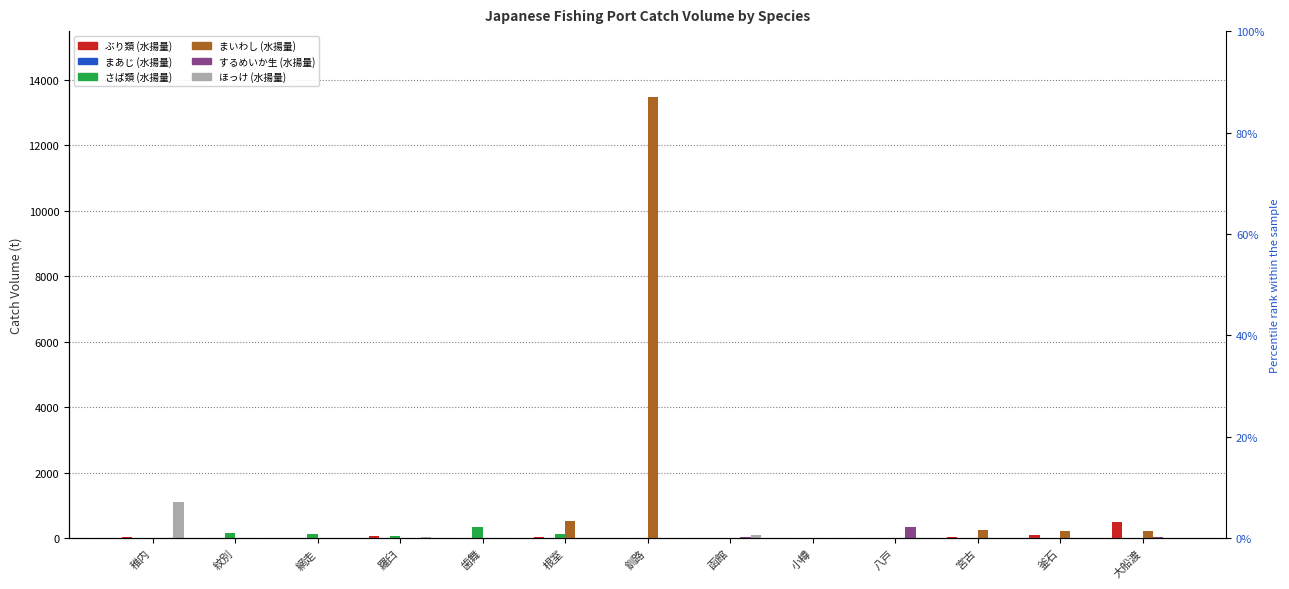

What is the label of the 11th bar from the left?

宮古